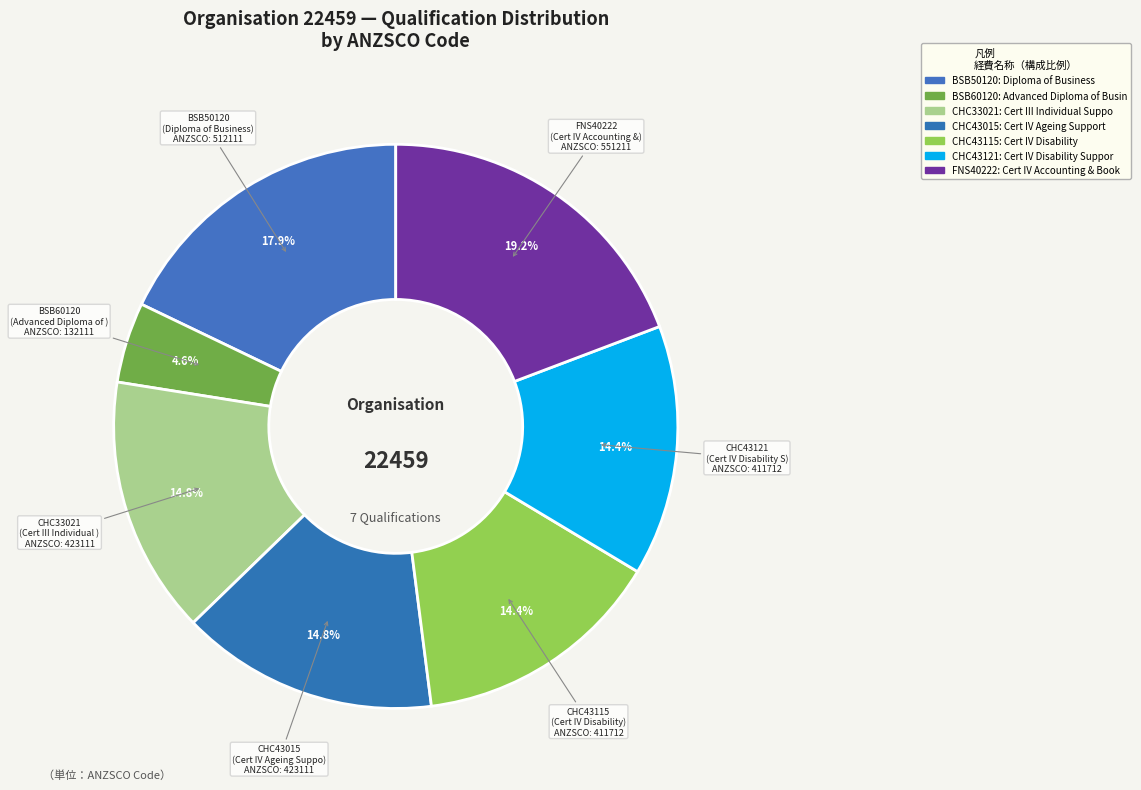

Does BSB60120 account for over 50% of the chart?

No